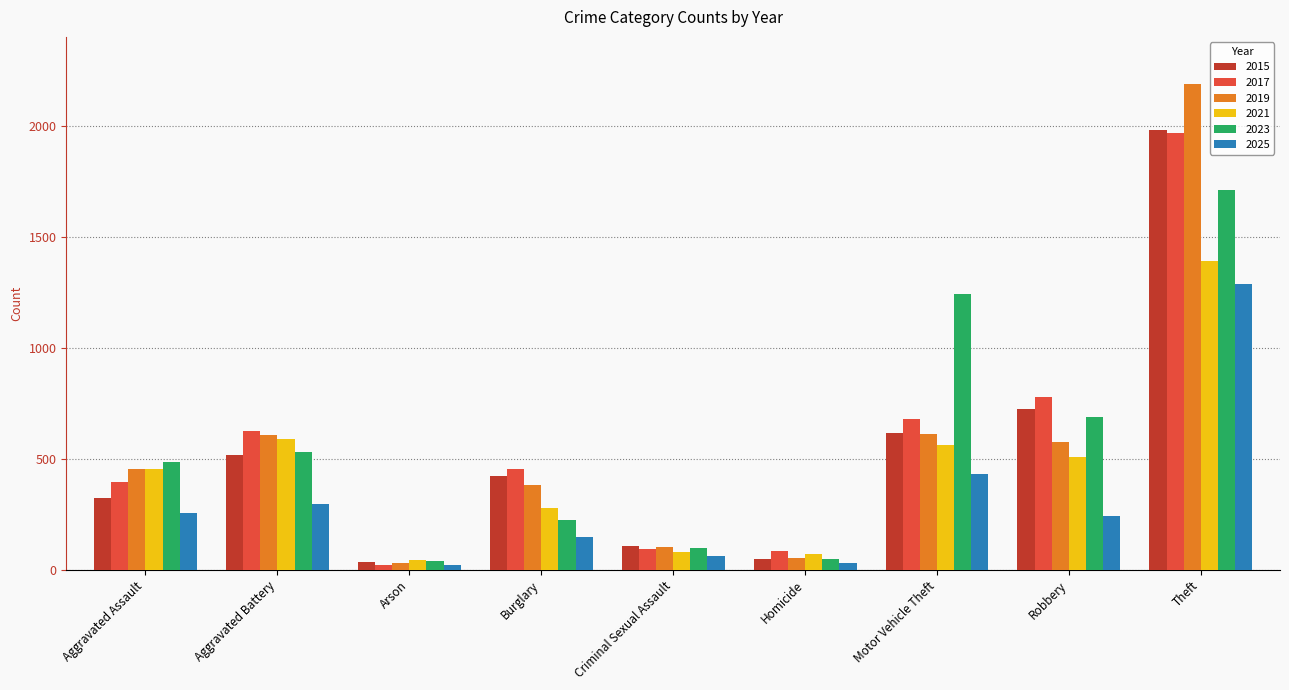

How many bars are there in each group?

6